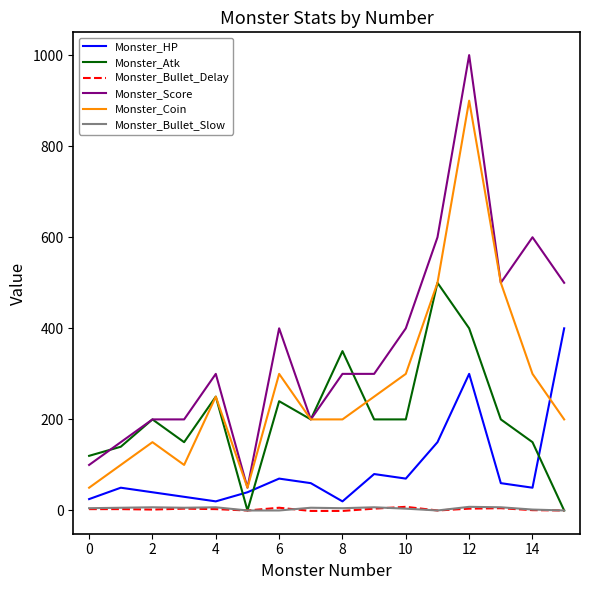

True or false: Monster_Bullet_Delay and Monster_Coin cross at least once.

False